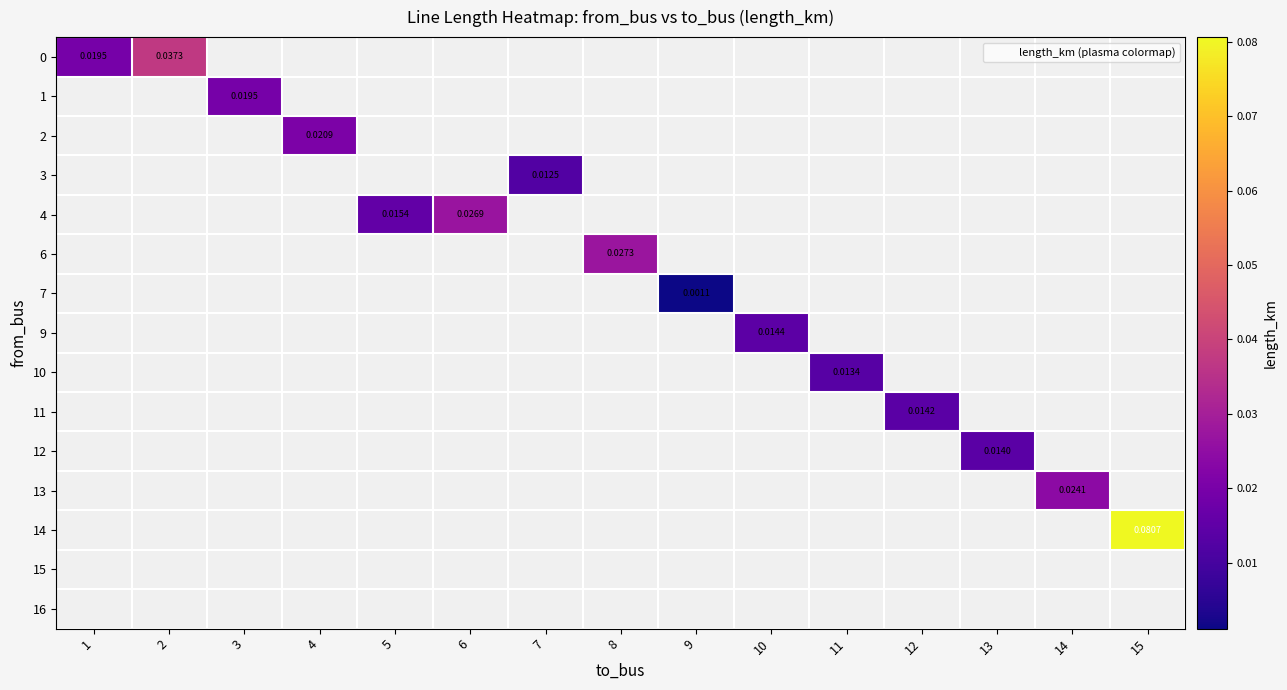

Which category has the lowest value across all series?

9